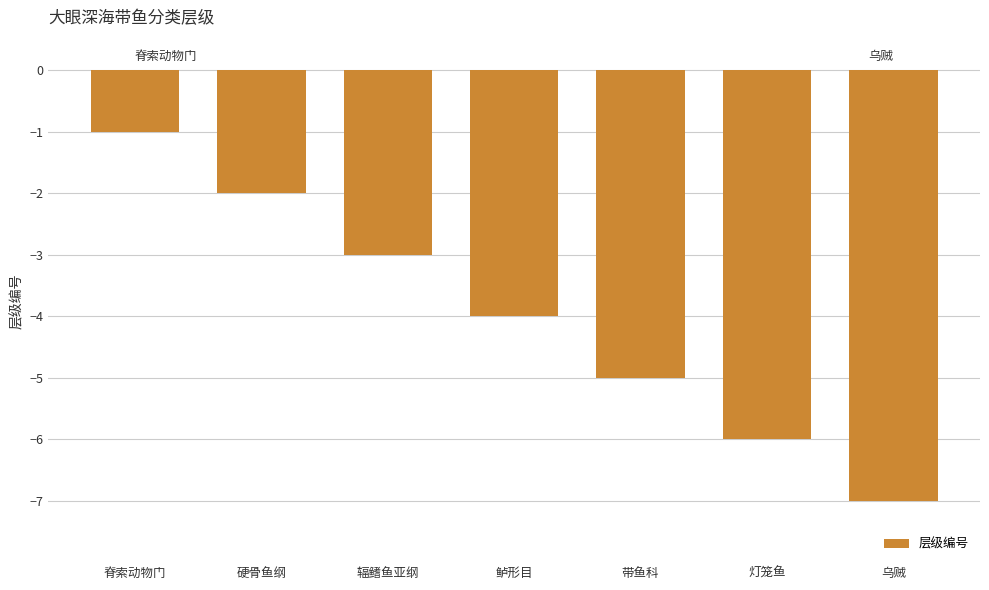

What is the label of the 2nd bar from the left?

硬骨鱼纲